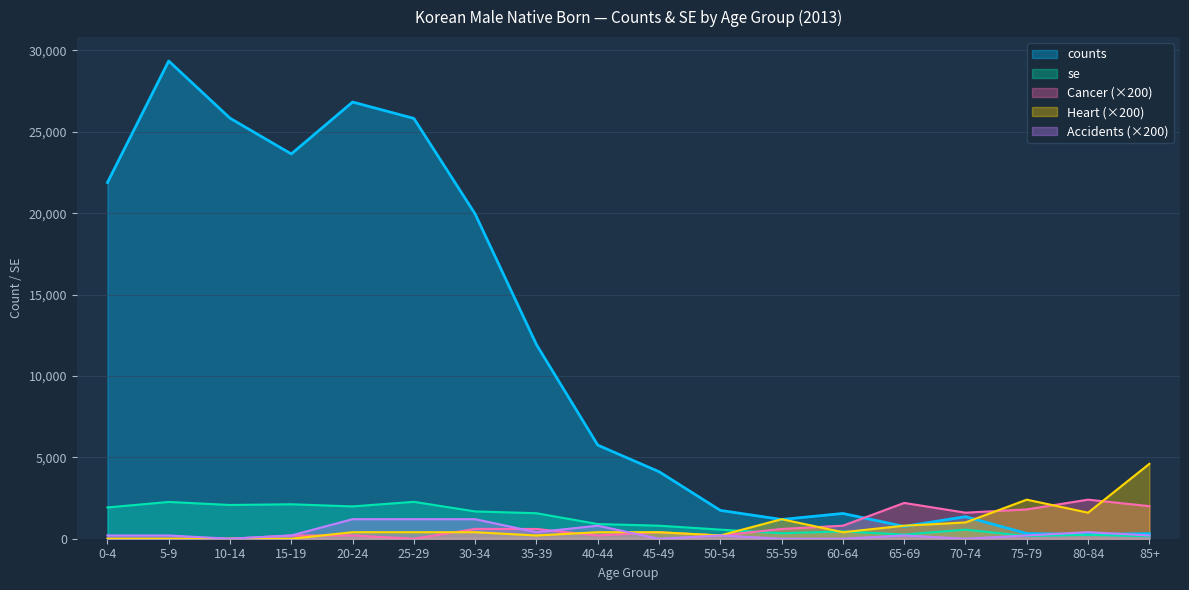

Which series ends up on top after the final intersection of Heart and Accidents?

Heart